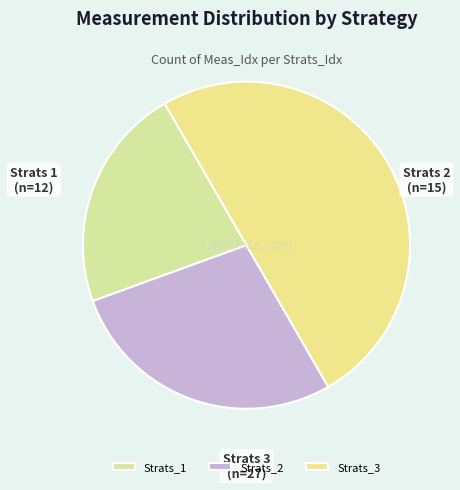

Is there any slice that represents more than half of the pie?

No